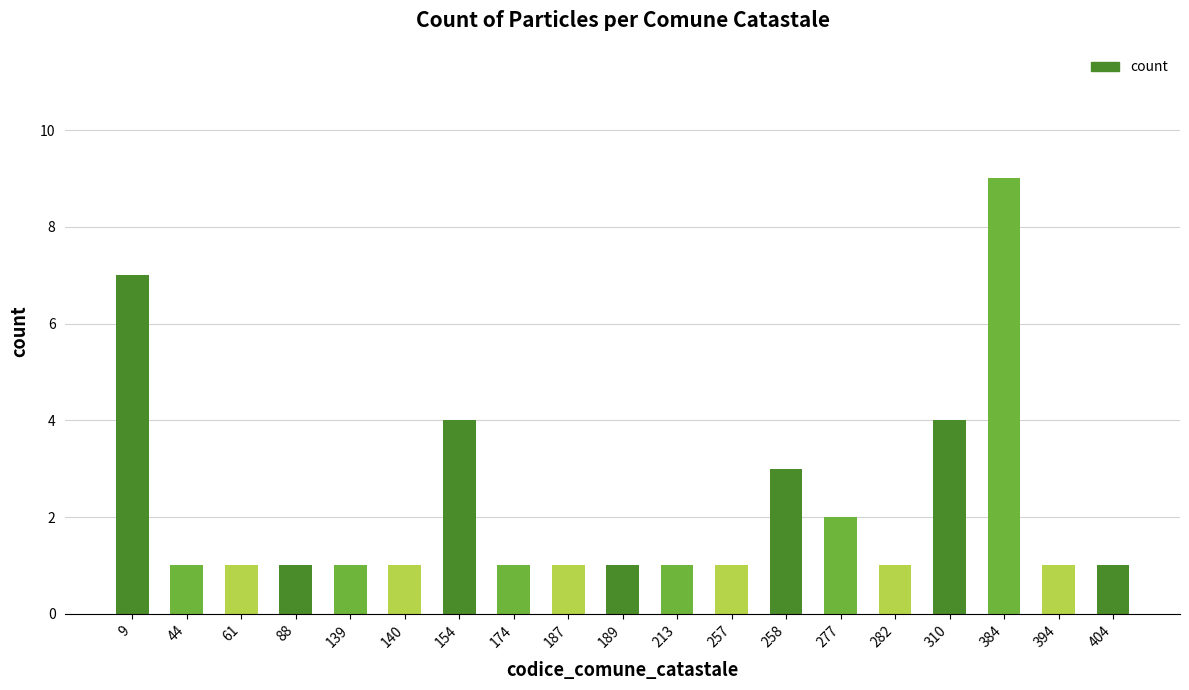

Reading left to right, extract all data points from this chart.

9=7	44=1	61=1	88=1	139=1	140=1	154=4	174=1	187=1	189=1	213=1	257=1	258=3	277=2	282=1	310=4	384=9	394=1	404=1